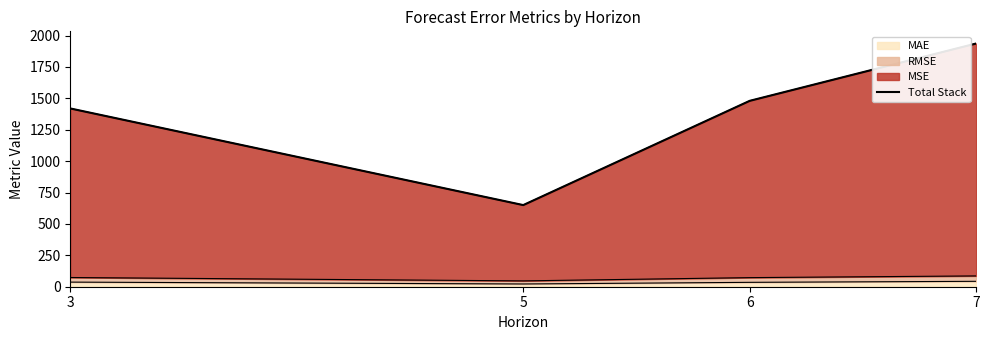

Reading right to left, transcribe all the data shown in this chart.

1937.0	1480.4	650.2	1419.8